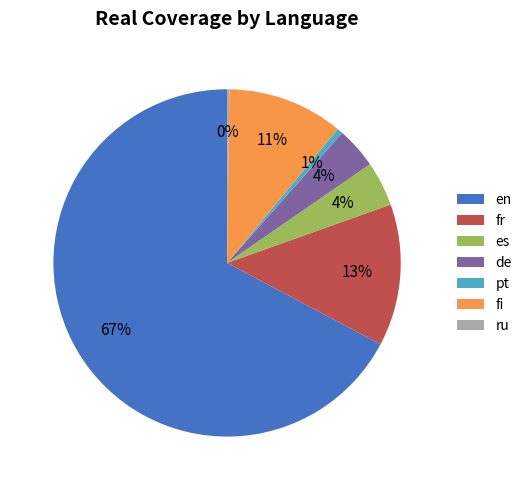

Is there a majority slice in this chart?

Yes